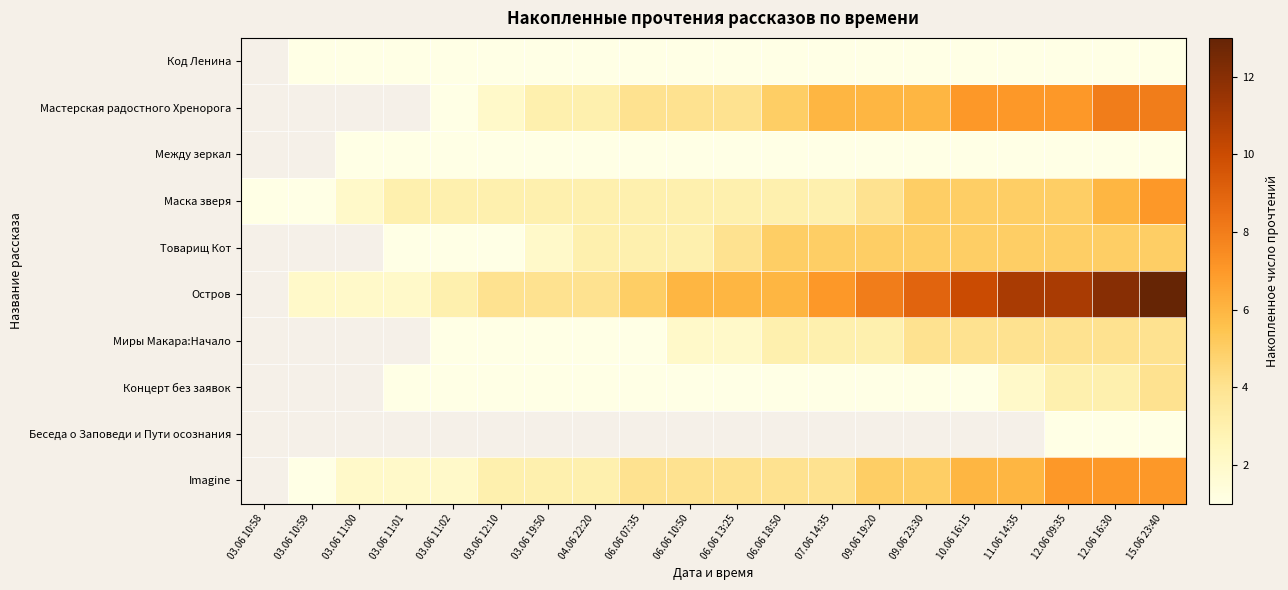

The value of Остров at 09.06 19:20 is 13.9. True or false?

False